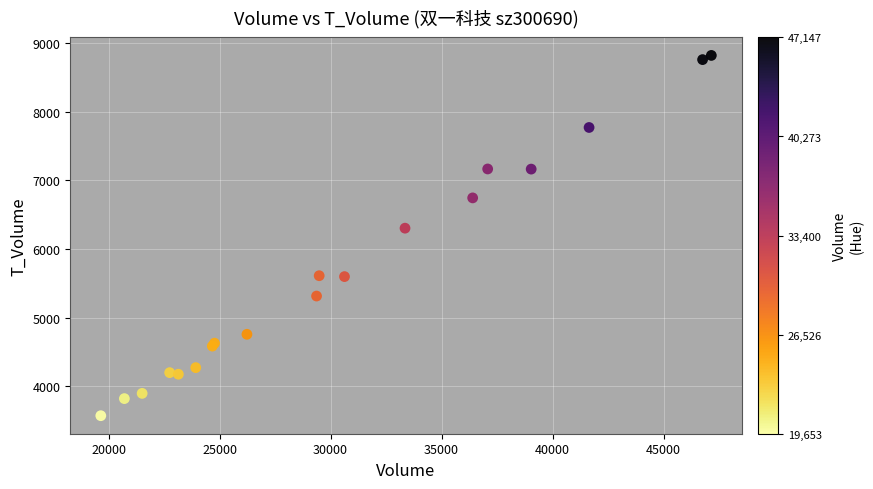

What Y value in the scatter plot is closest to 6194?

6302